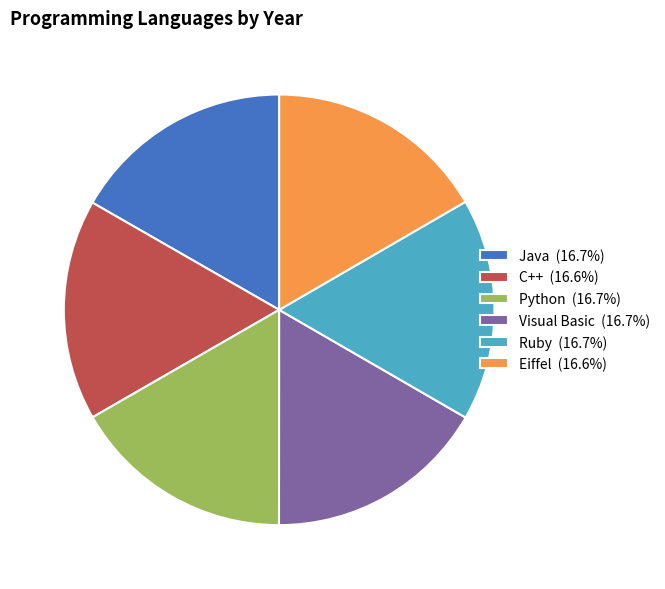

Do Python (16.7%) and Eiffel (16.6%) together represent more than half of the pie?

No